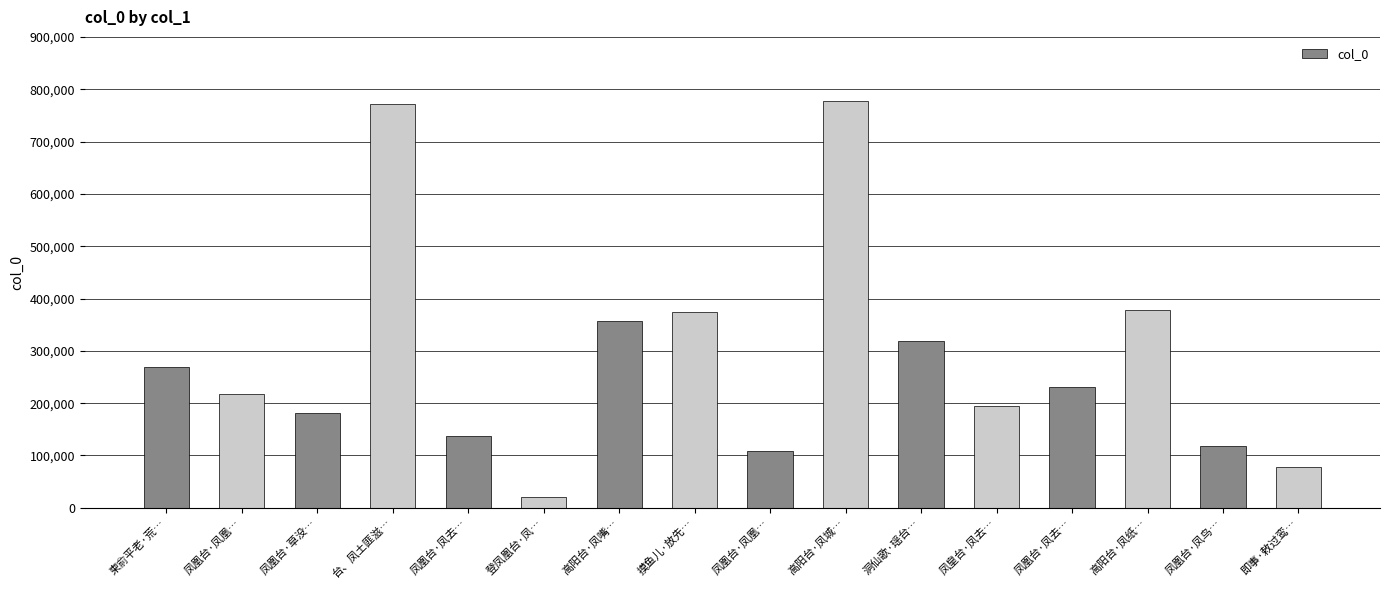

What is the approximate value at 摸鱼儿·放先…, to the nearest 10?

374580